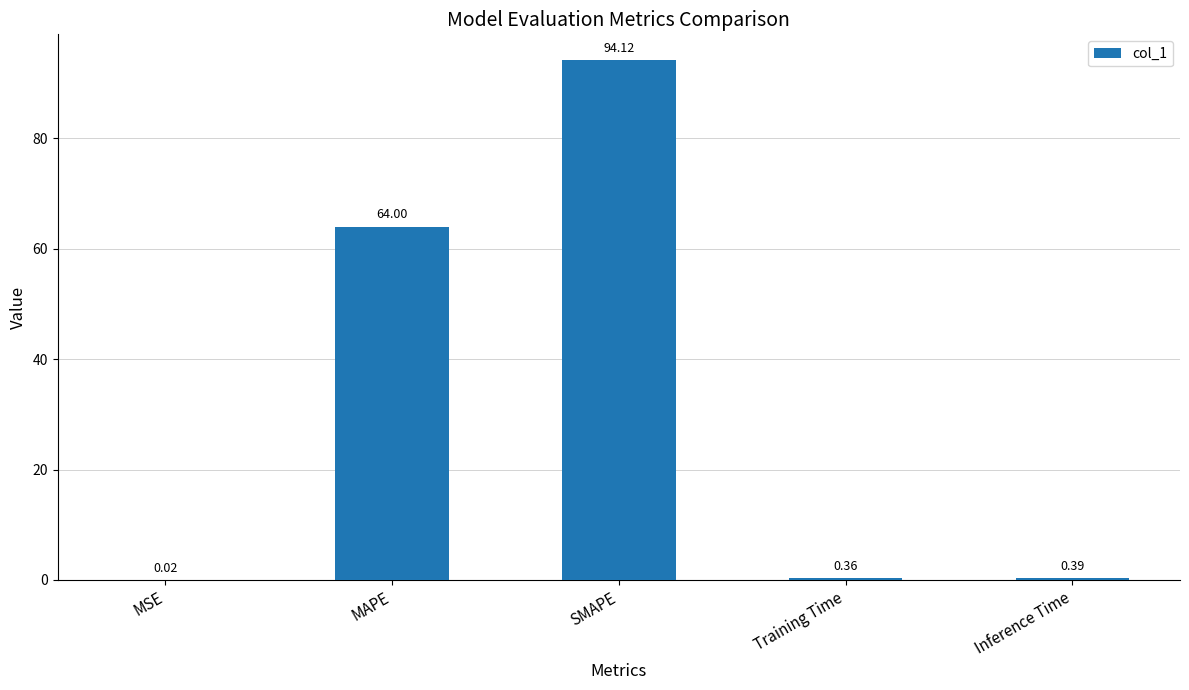

At which category does the chart reach its peak across all series?

SMAPE